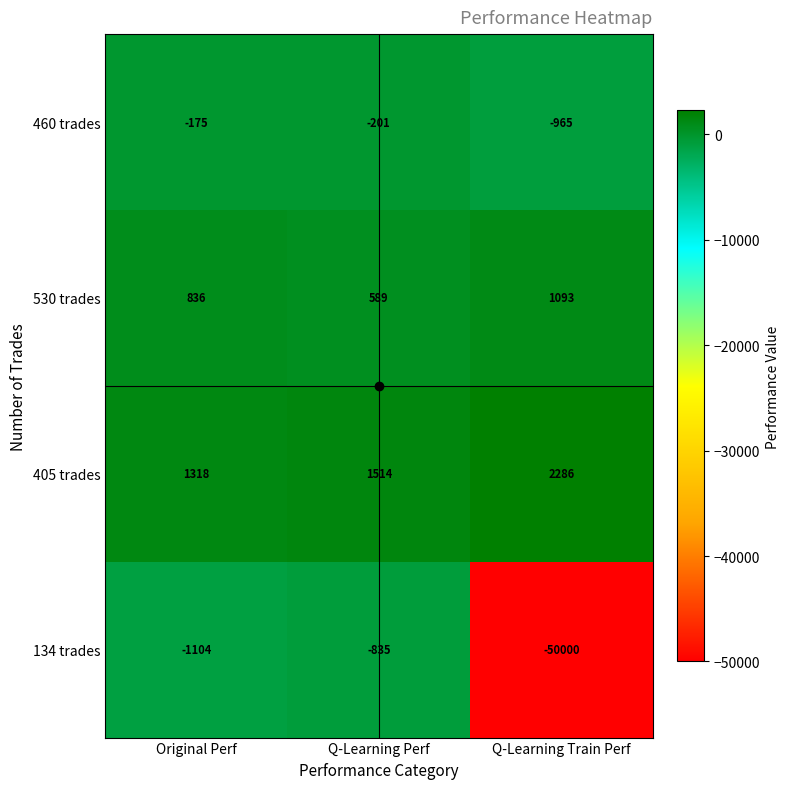

What is the minimum value for 460 trades?

-965